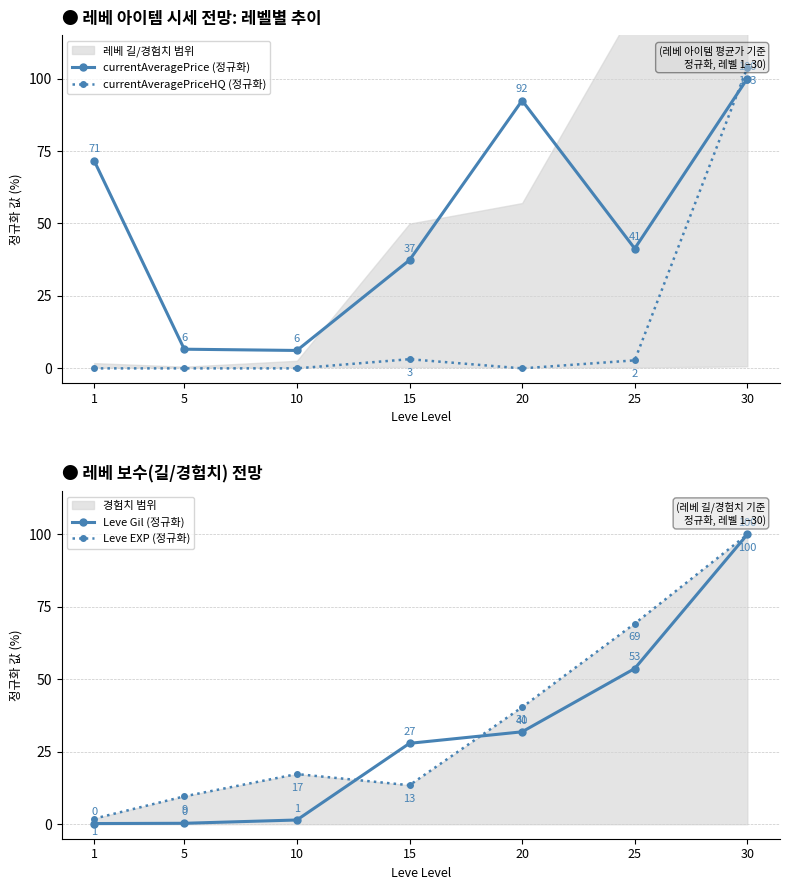

What is the difference between the second highest and second lowest values in the currentAveragePrice (정규화) series?

85.8